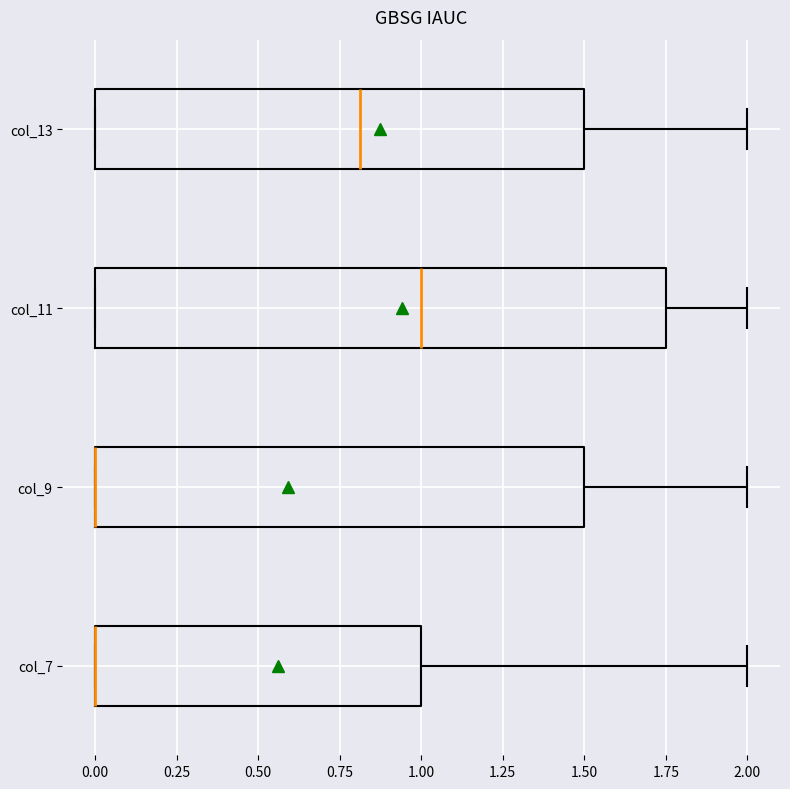

Which box is the widest, from its left edge to its right edge?

col_11